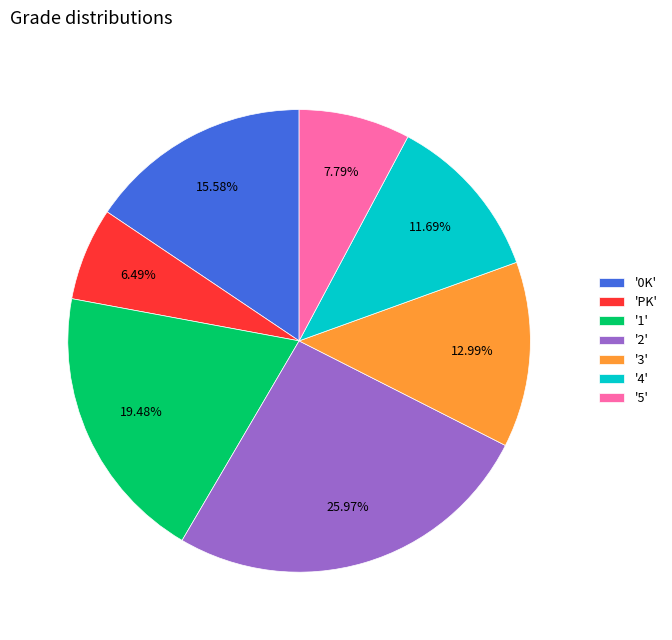

How many segments does this pie chart have?

7